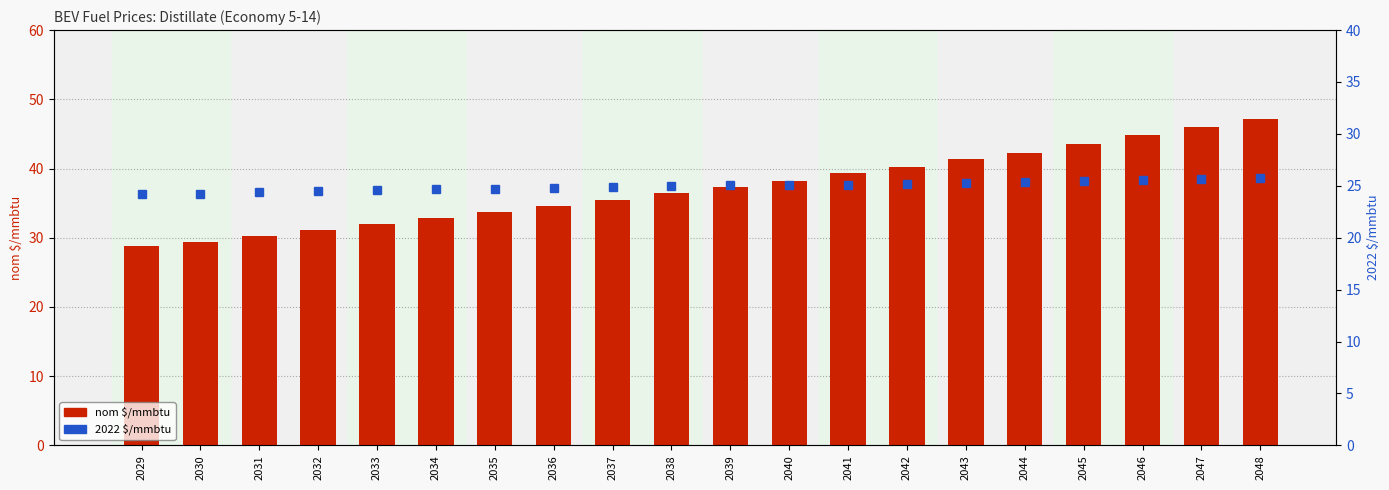

Reading right to left, list all the values displayed in this chart.

nom $/mmbtu: 2048=47.1	2047=46.0	2046=44.8	2045=43.6	2044=42.3	2043=41.4	2042=40.3	2041=39.3	2040=38.2	2039=37.3	2038=36.4	2037=35.5	2036=34.6	2035=33.7	2034=32.8	2033=31.9	2032=31.1	2031=30.3	2030=29.4	2029=28.8
2022 $/mmbtu: 2048=25.8	2047=25.7	2046=25.6	2045=25.5	2044=25.4	2043=25.3	2042=25.2	2041=25.1	2040=25.1	2039=25.1	2038=25.0	2037=24.9	2036=24.8	2035=24.7	2034=24.7	2033=24.6	2032=24.5	2031=24.4	2030=24.2	2029=24.2